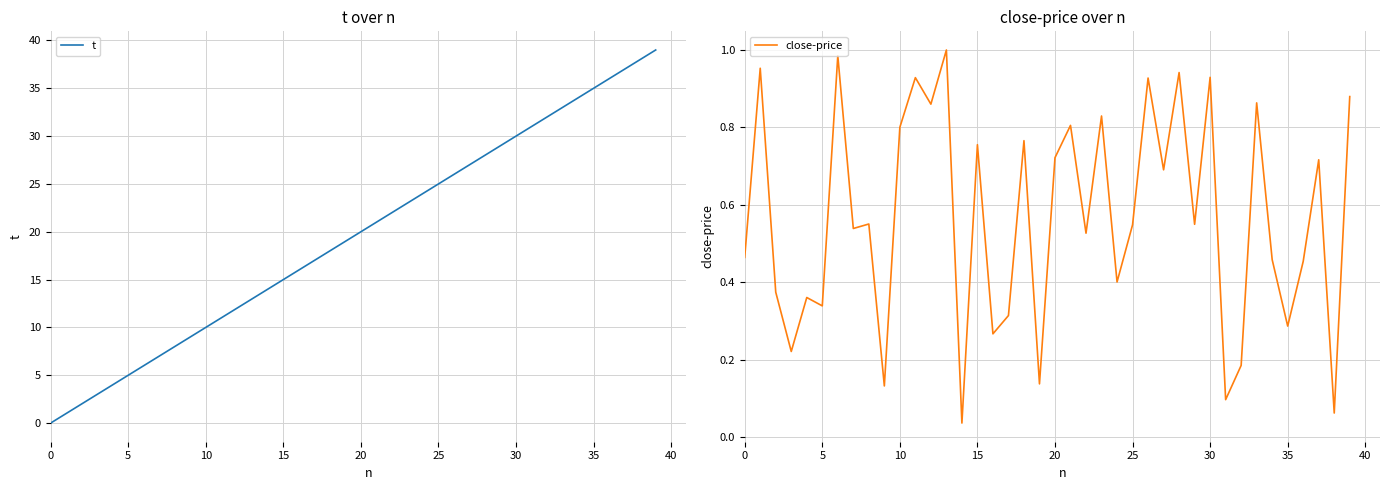

Which has a higher value, 0 or 32?

32